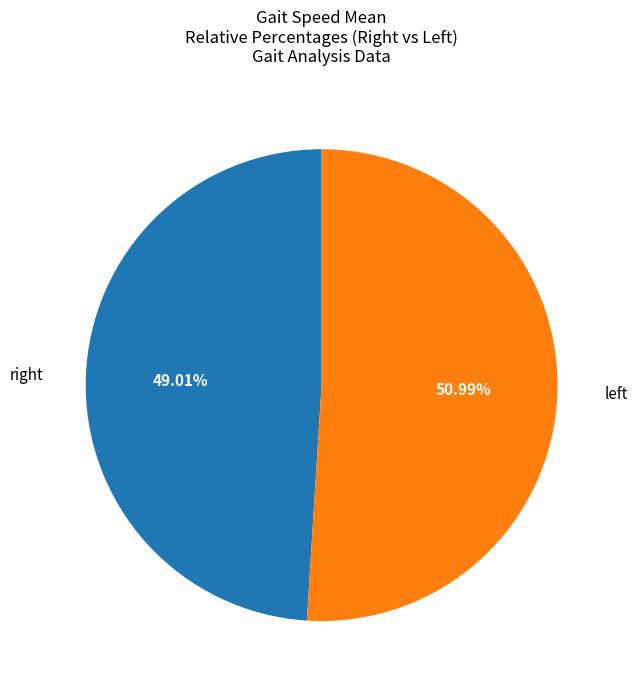

Count the number of slices in the pie.

2